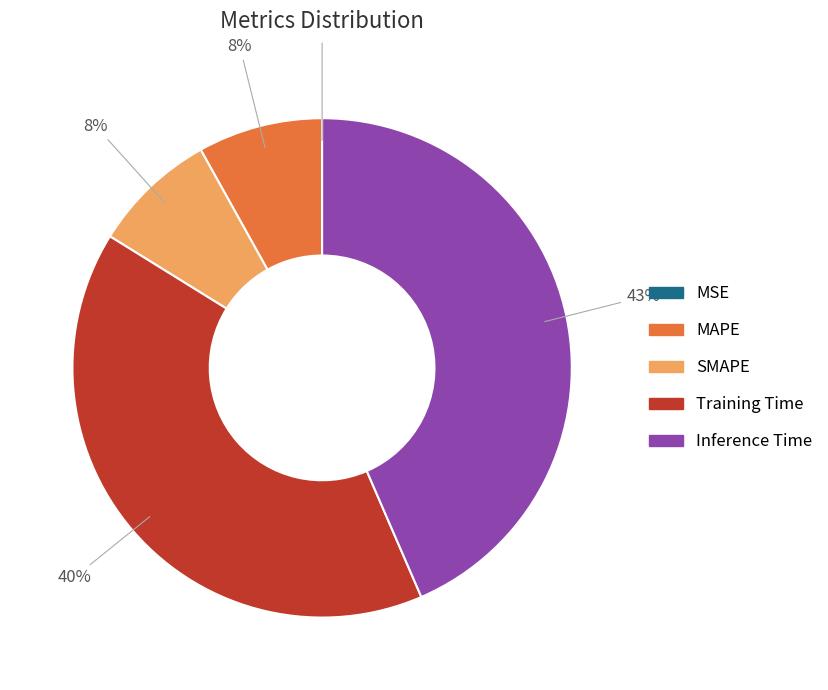

The MAPE slice represents 1% of the pie. True or false?

False